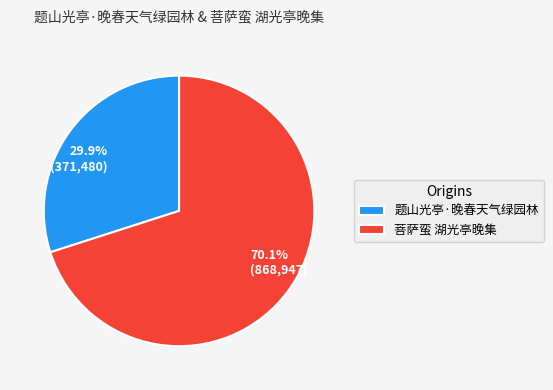

To the nearest percent, what portion does 菩萨蛮 湖光亭晚集 represent?

70%